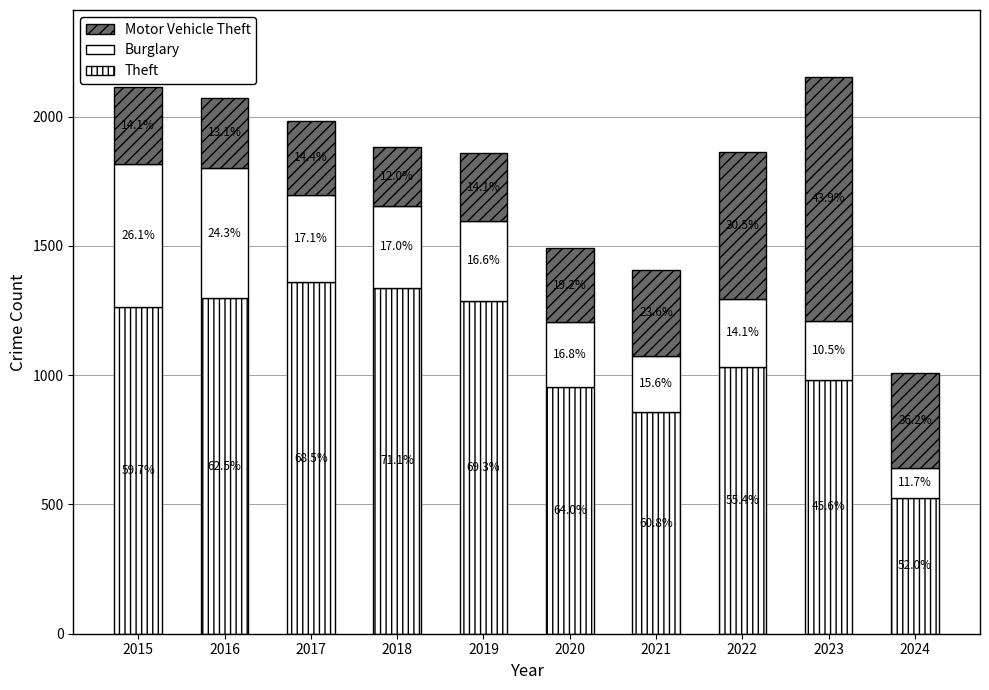

How many bars are there in total?

10